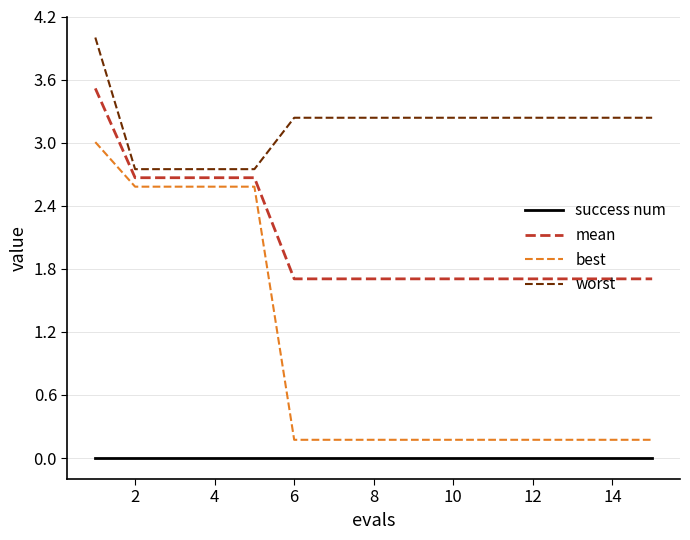

Which series has the largest total across all categories?

worst